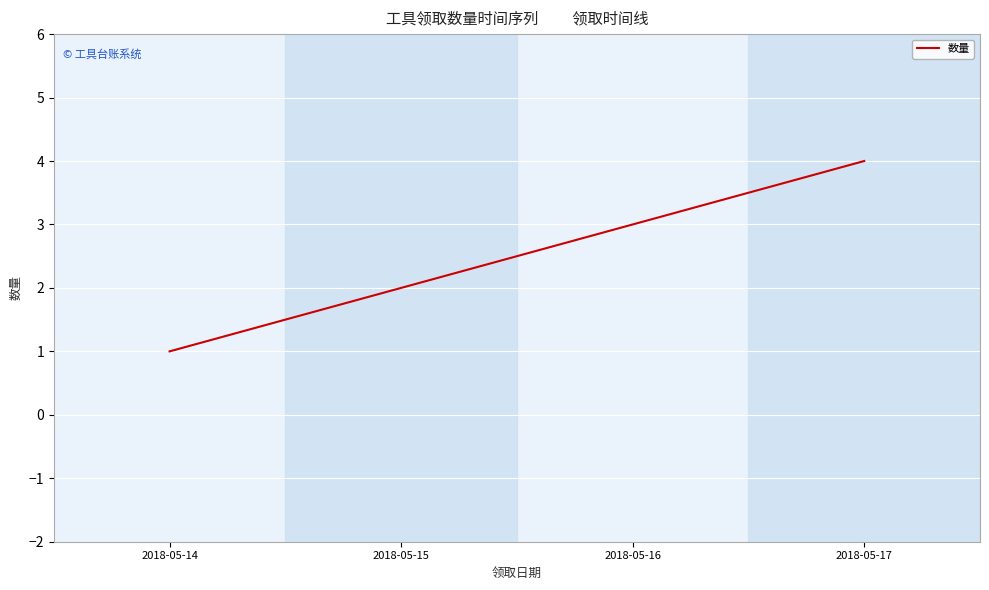

Does the chart display data point markers on the line(s)?

No